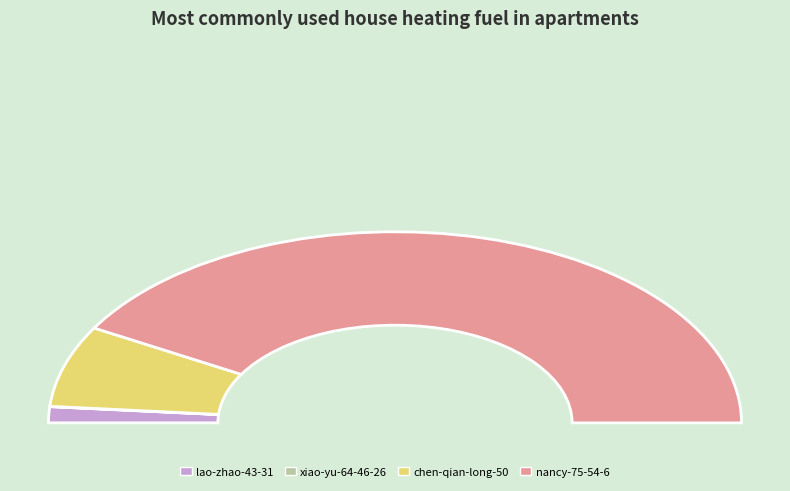

True or false: chen-qian-long-50 accounts for 14% of the total.

True